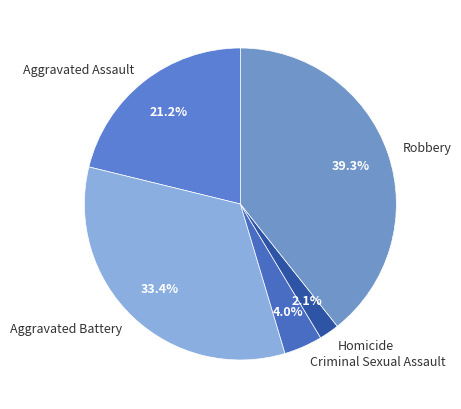

Approximately how many times larger is the value at Criminal Sexual Assault compared to Homicide?

1.9